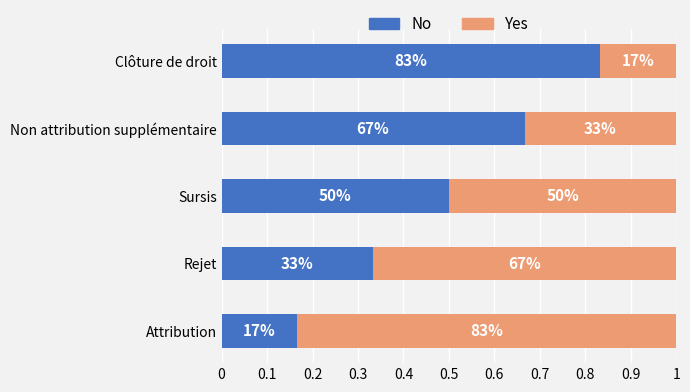

What are all the series names shown in the legend?

No, Yes